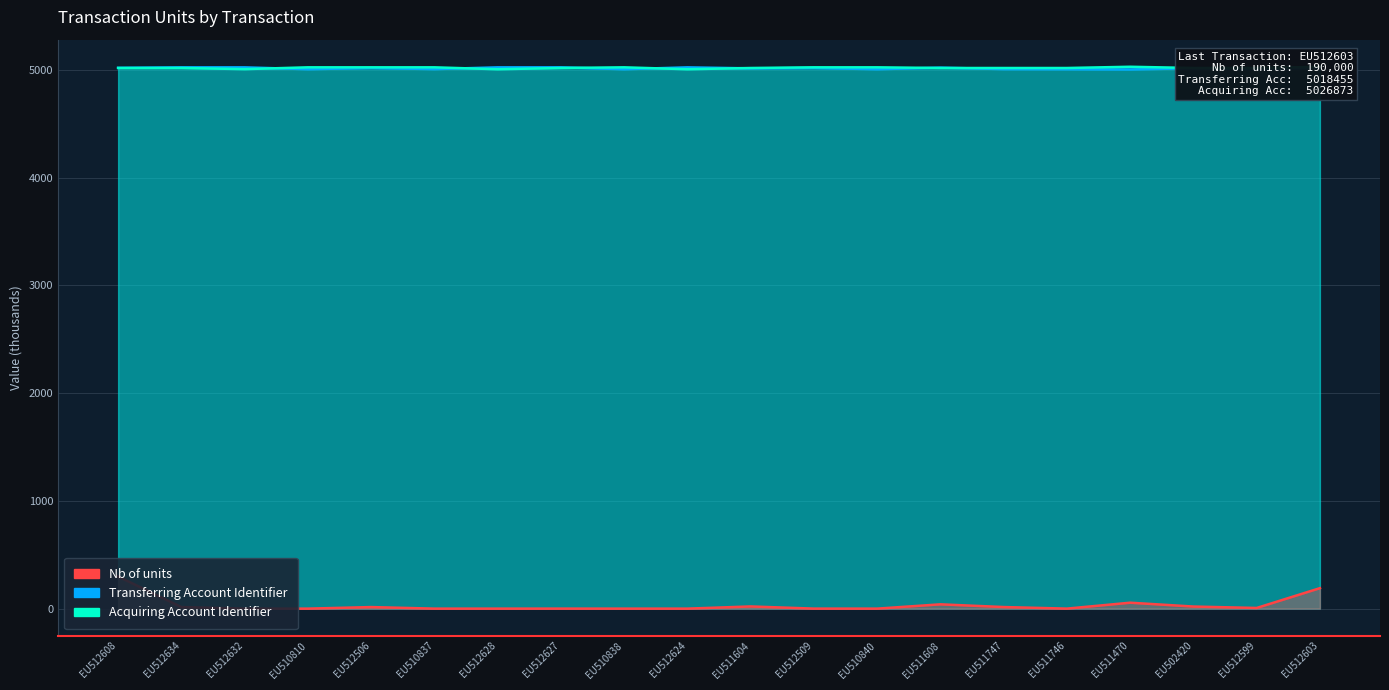

What is the maximum value shown in the chart?

5027.8